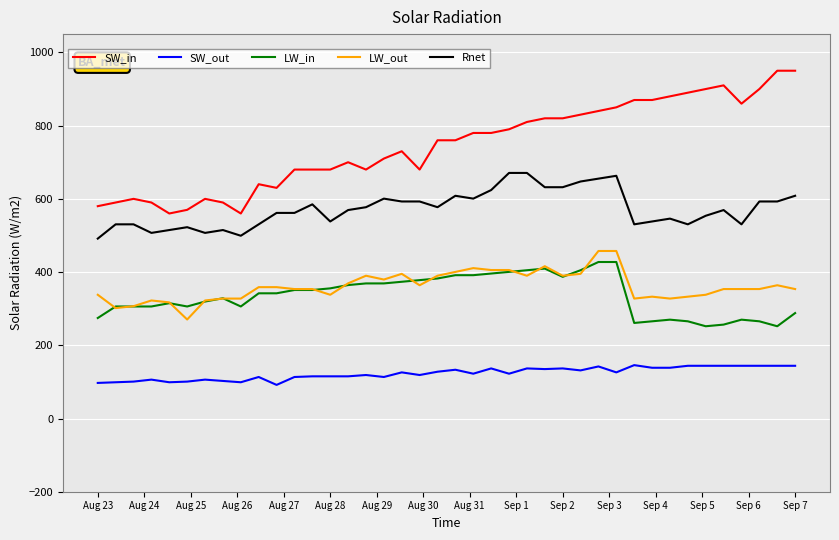

How many lines are shown in the chart?

5